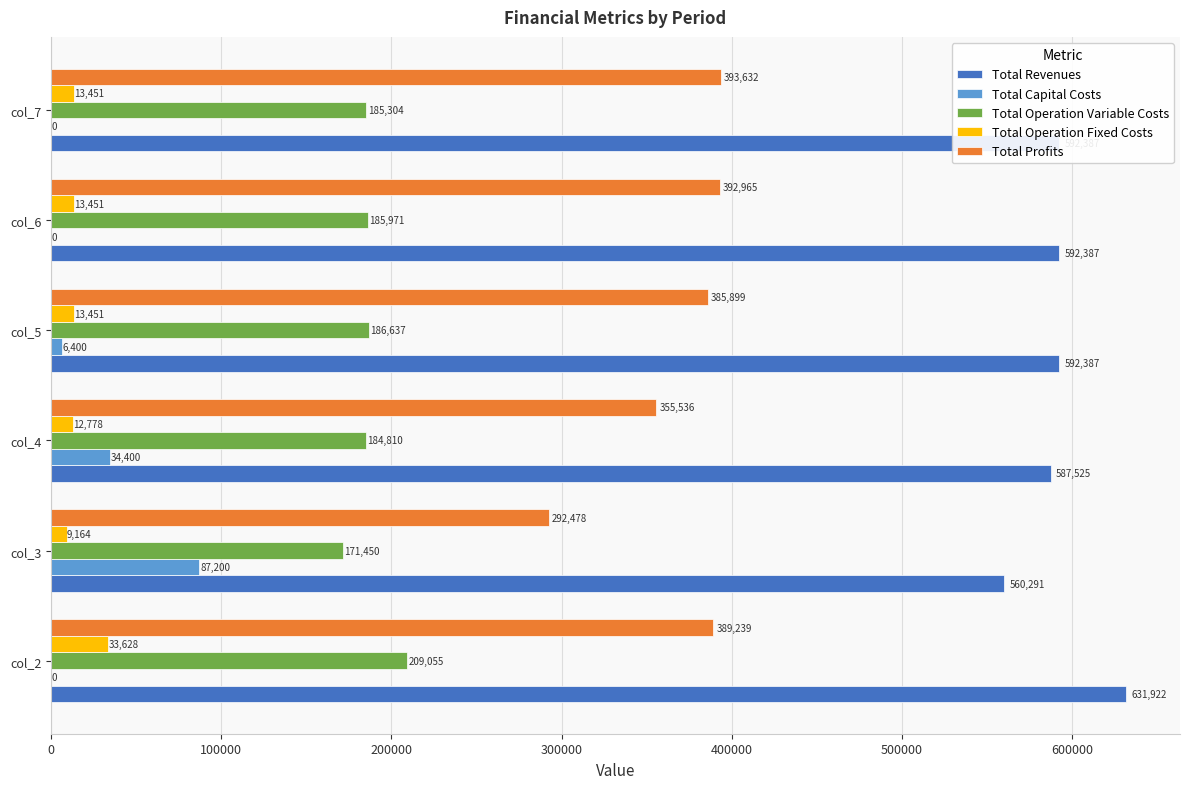

The value of Total Profits at col_5 is 385899.1. True or false?

True